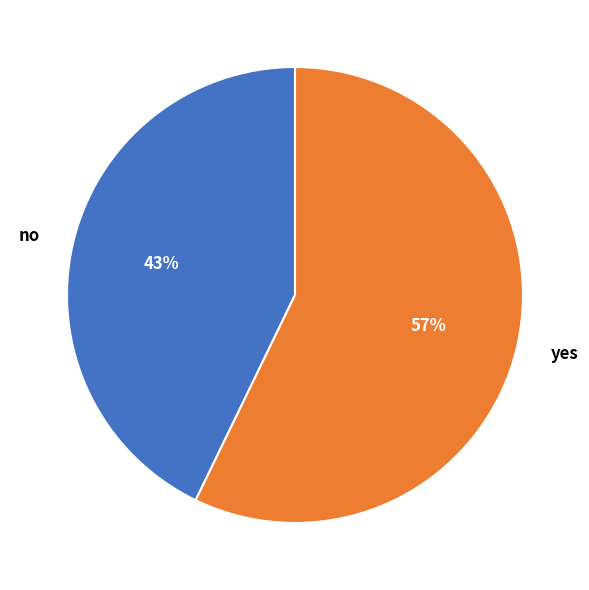

Rank the categories by value from highest to lowest.

yes, no